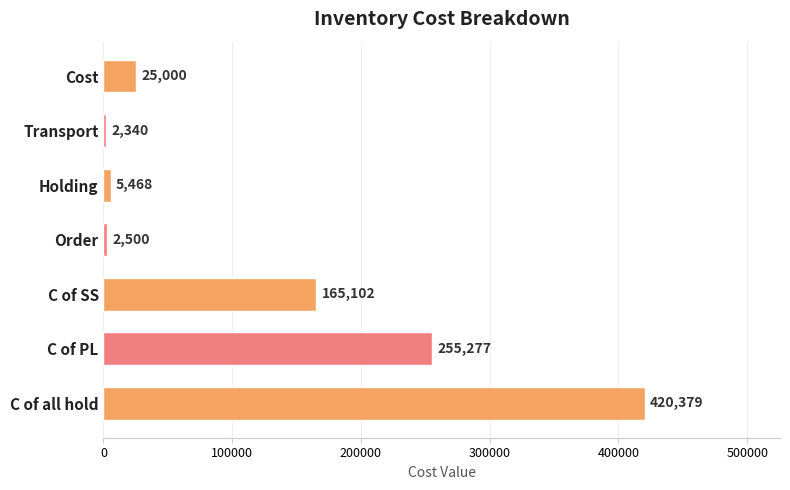

How many data points are less than 25000?

3